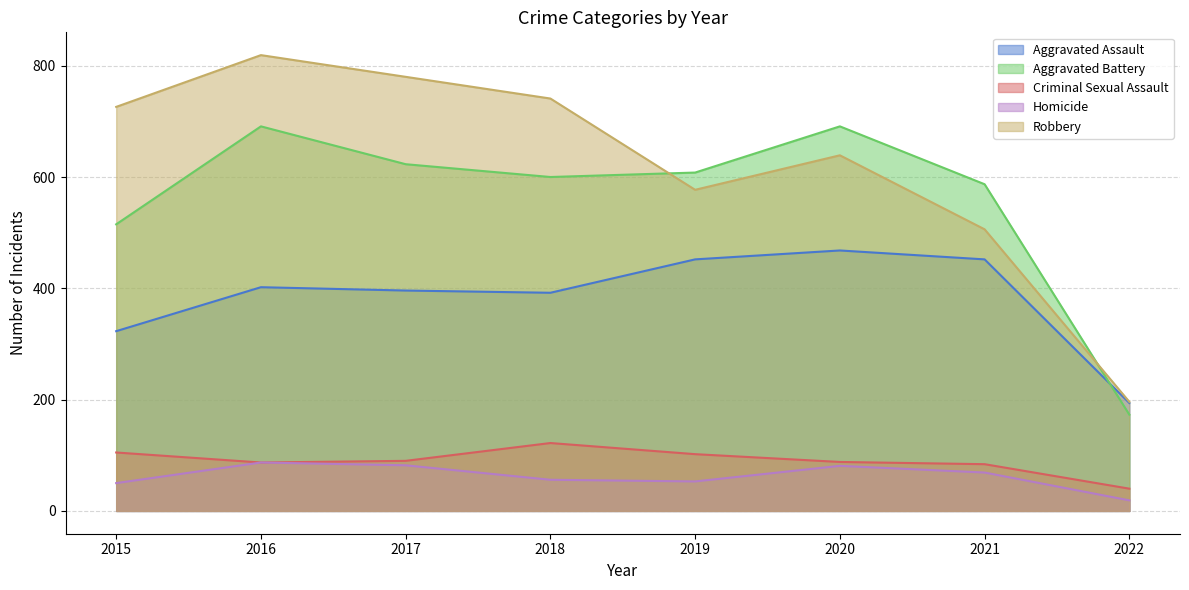

True or false: Homicide and Aggravated Battery intersect in this chart.

False